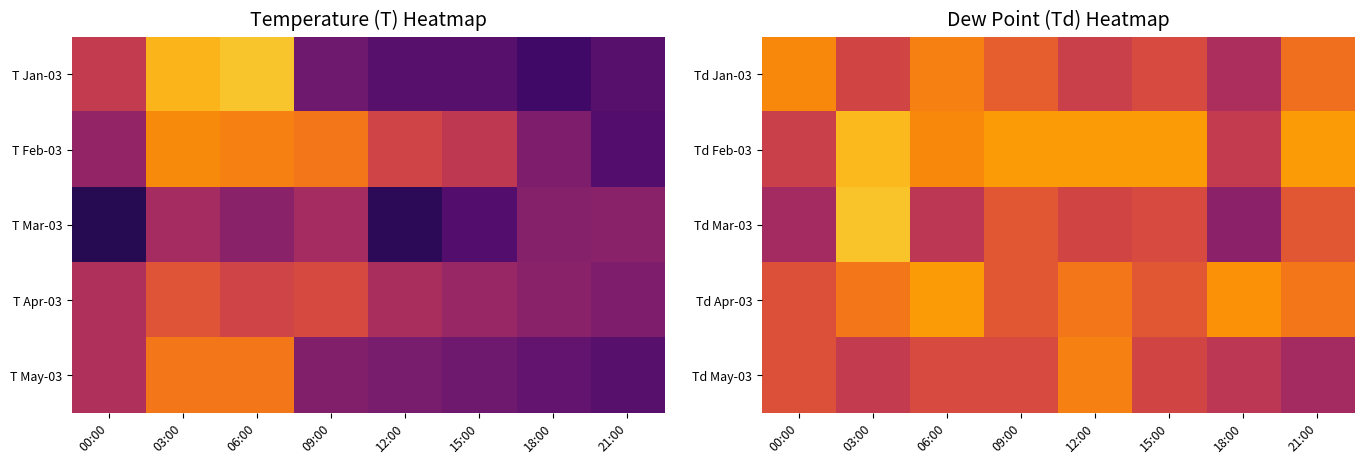

The Td May-03 series shows 14.5 at 15:00. True or false?

False